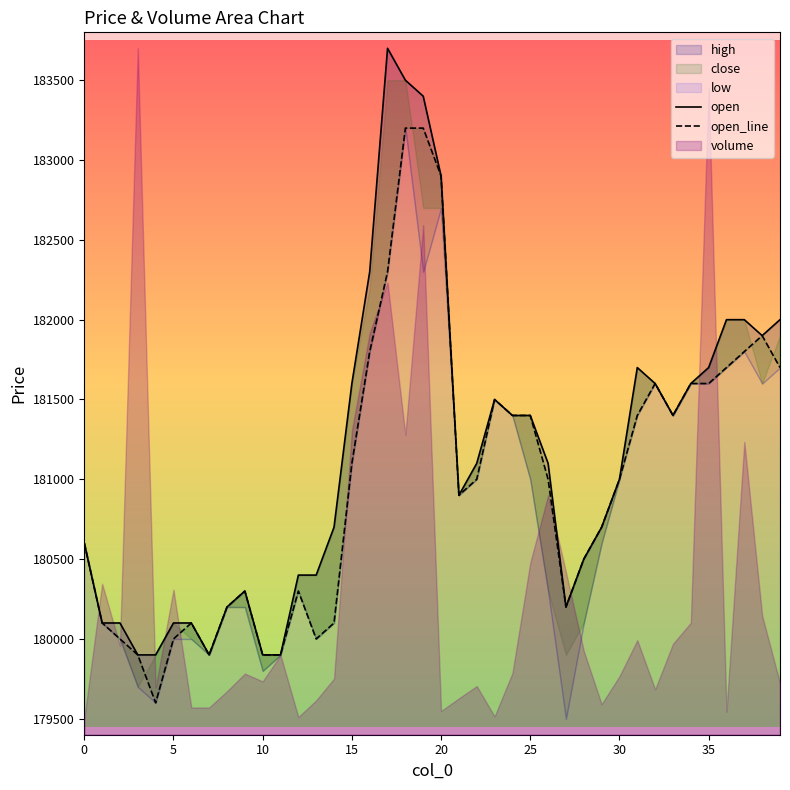

Is it true that open_line equals 320166 at 40?

False